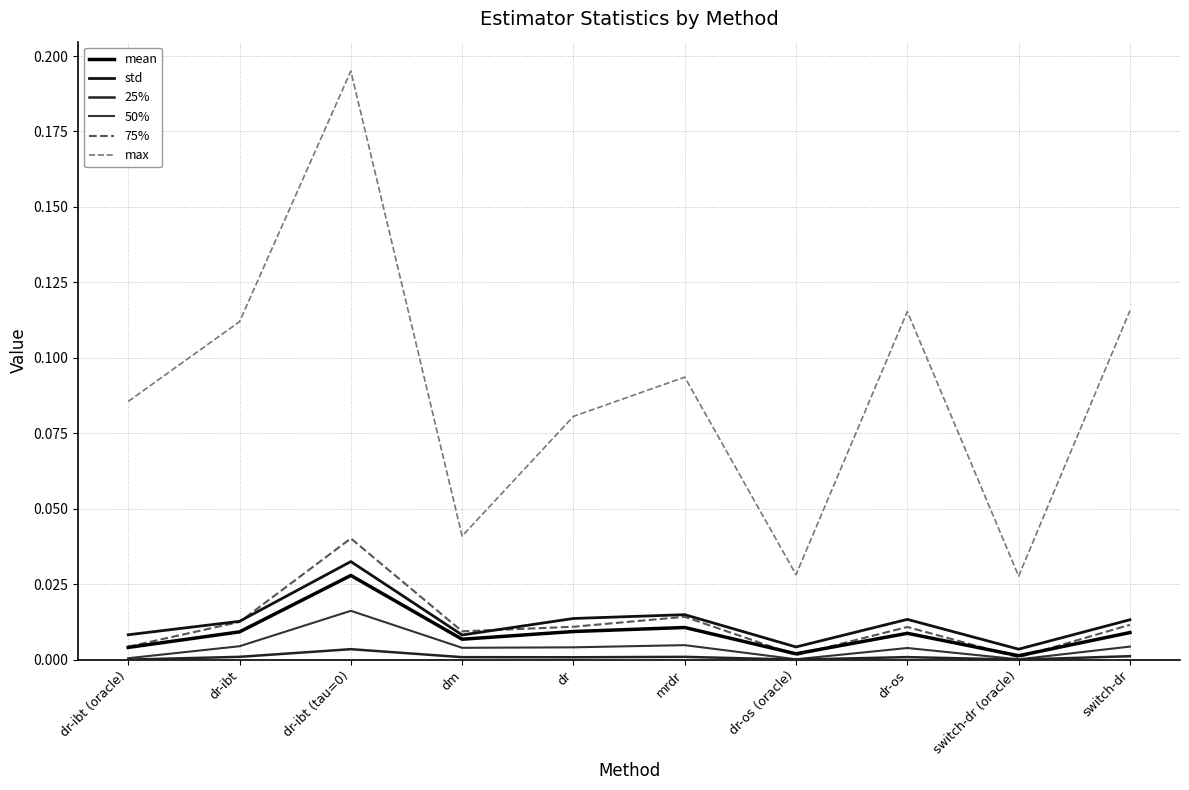

Does the chart have visible grid lines?

Yes